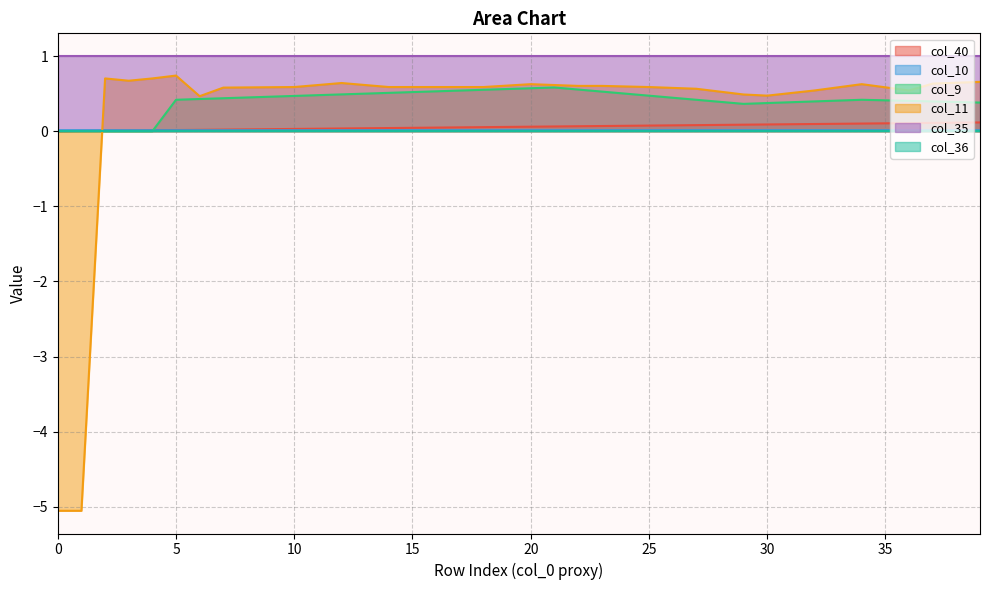

True or false: col_40 has more than 0 interior local peaks.

False